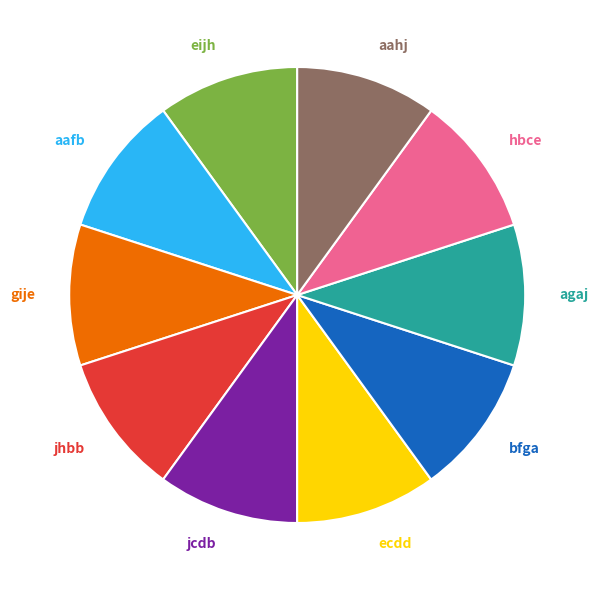

Is aahj the majority of the pie?

No